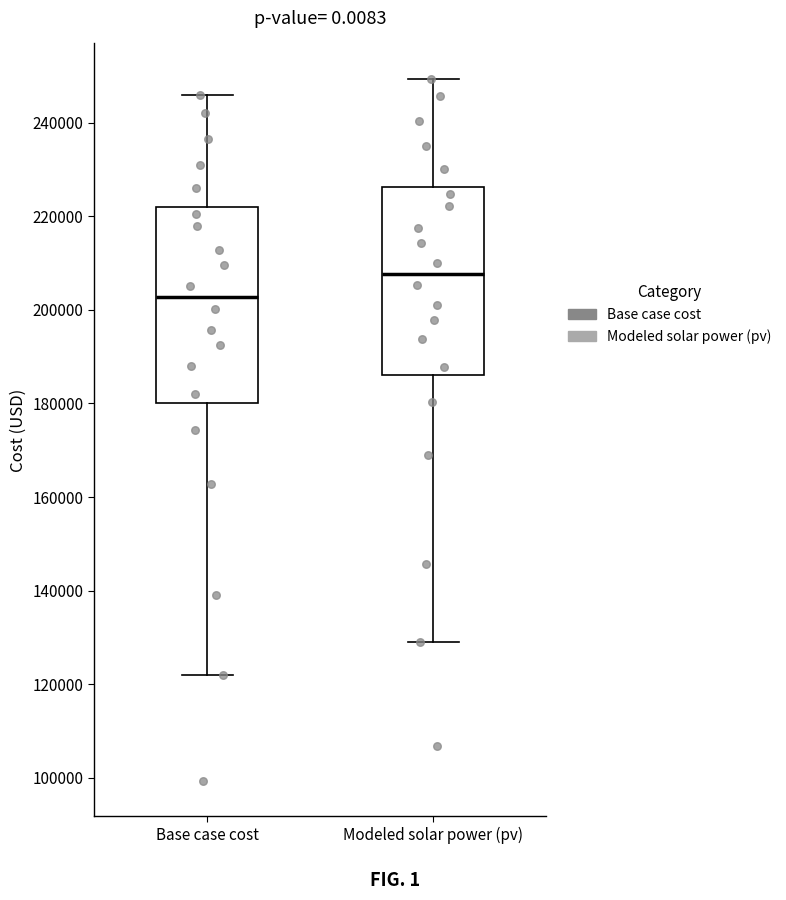

Where is the upper edge of the box for Modeled solar power (pv) on the y-axis? The values are not printed on the chart, so give them approximately, as read against the axis.

226000